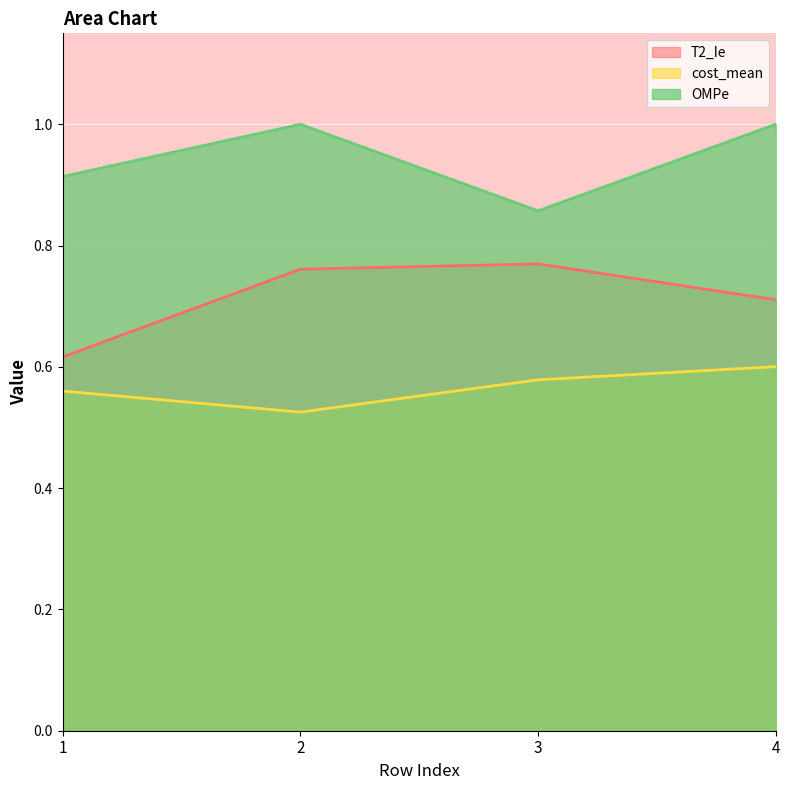

The value of T2_Ie at 3 is 0.8. True or false?

True